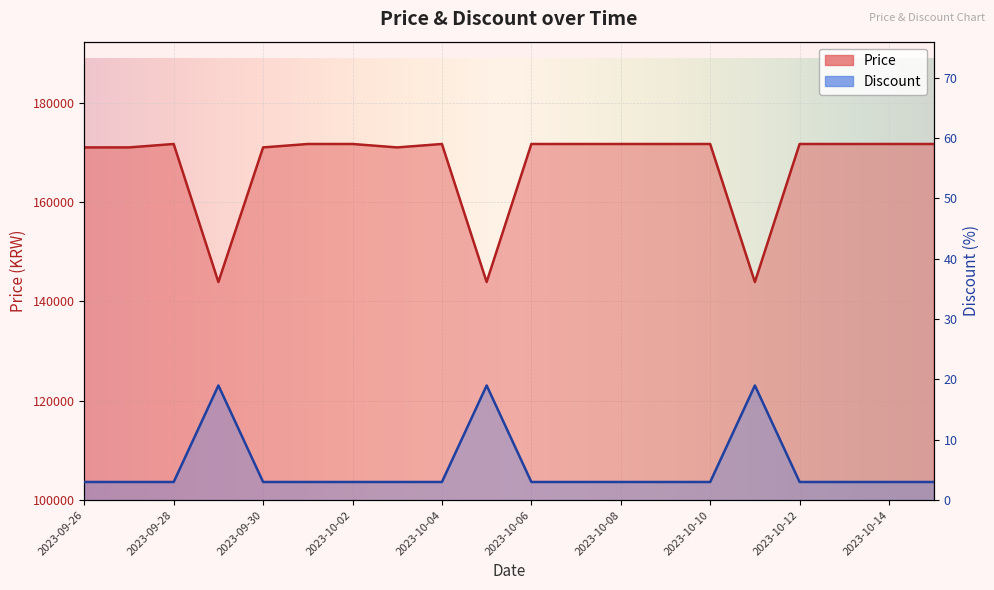

What is the label of the 7th point from the right?

2023-10-09